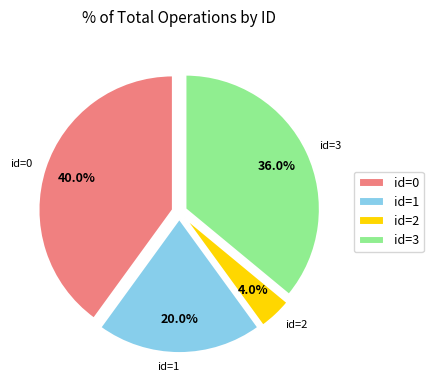

What portion of the pie excludes id=2?

96.0%